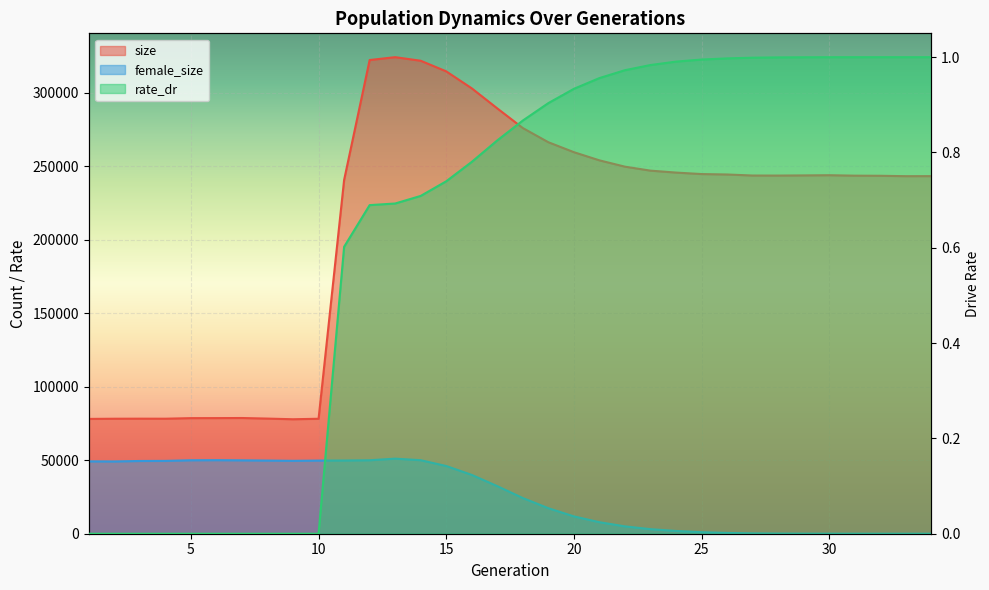

How many values in the rate_dr series exceed 0?

24